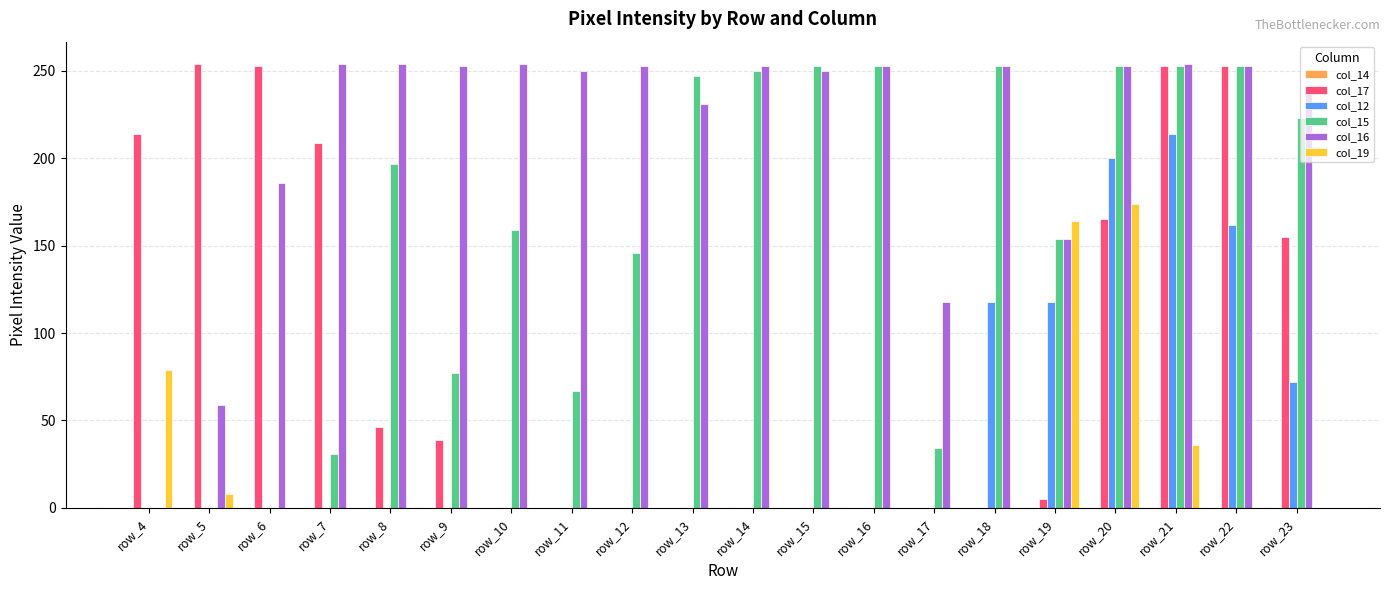

What is the total value across all series at row_16?

506